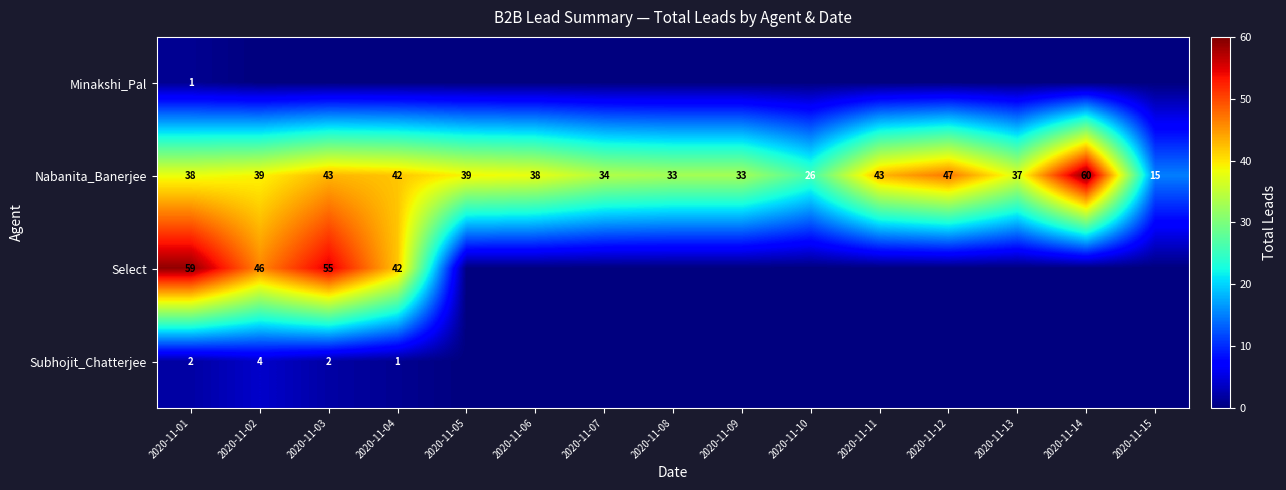

What is the approximate value of Nabanita_Banerjee at 2020-11-07?

34